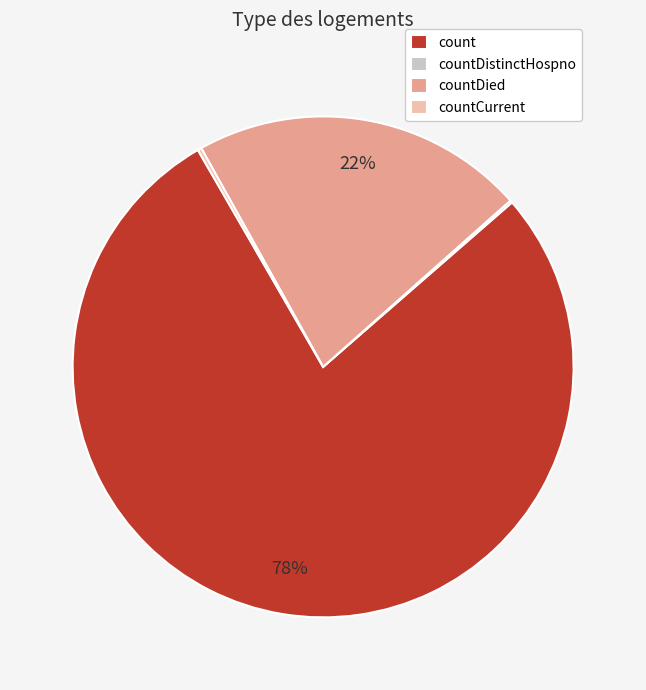

Which has a higher value, count or countDied?

count